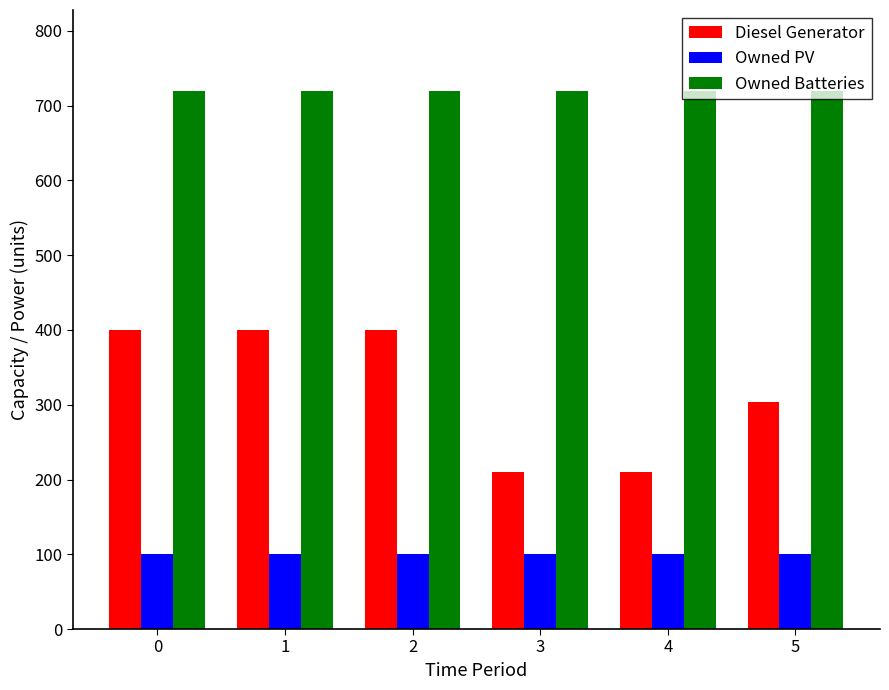

What is the value of the Diesel Generator bar at the 1st from the left?

400